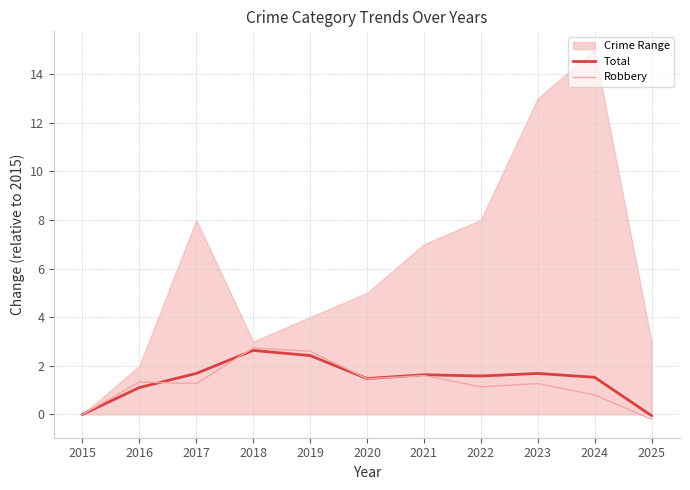

Where is the first local minimum for Total?

2020